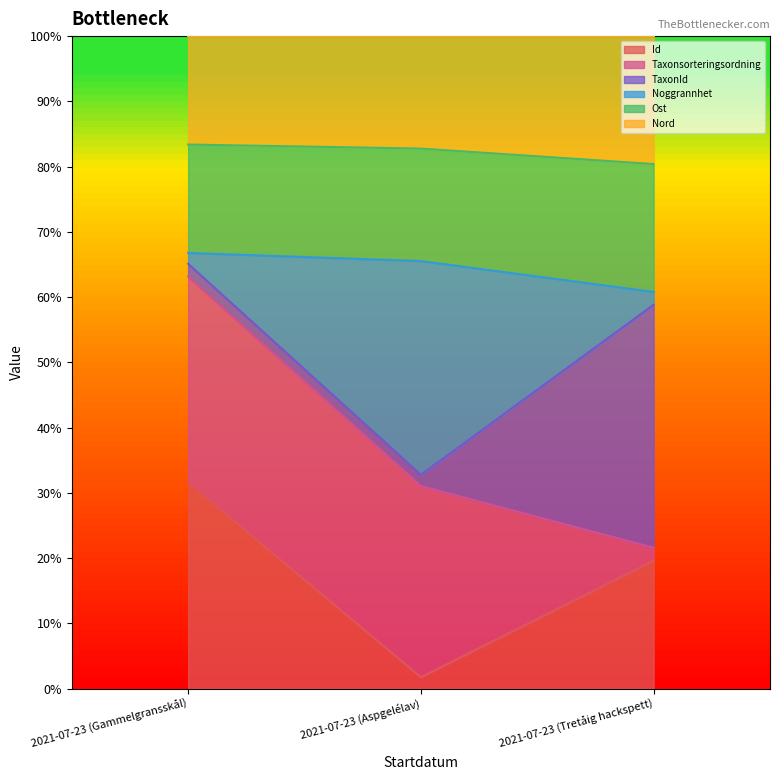

What is the label of the 1st point from the left?

2021-07-23 (Gammelgransskål)